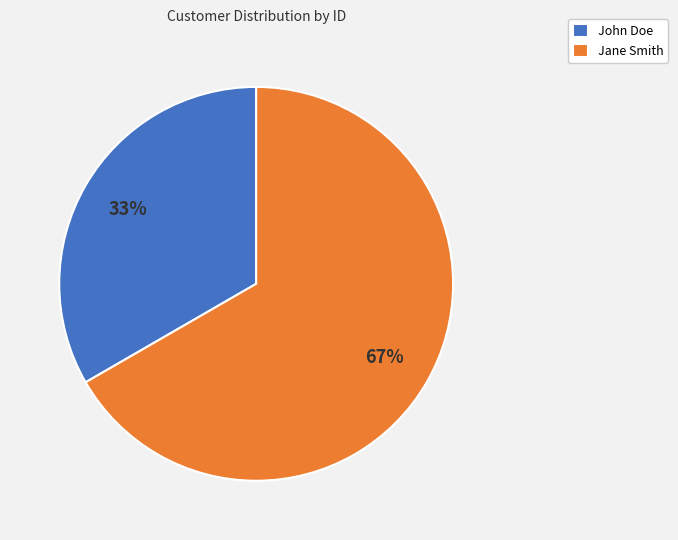

Is John Doe the majority of the pie?

No